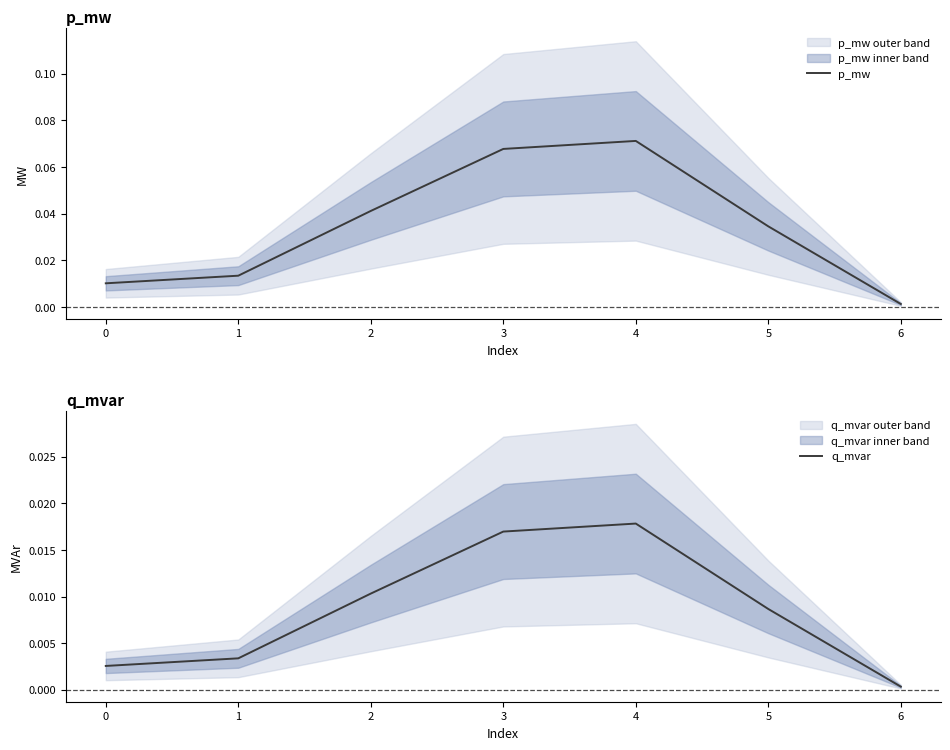

True or false: q_mvar and p_mw cross at least once.

False